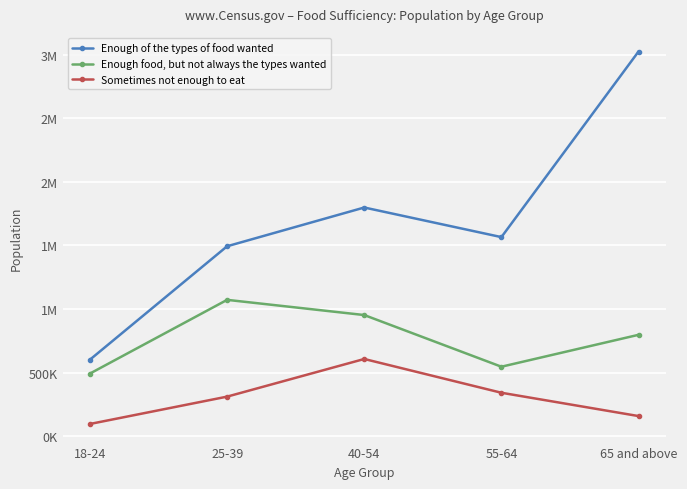

True or false: Sometimes not enough to eat and Enough food, but not always the types wanted cross at least once.

False